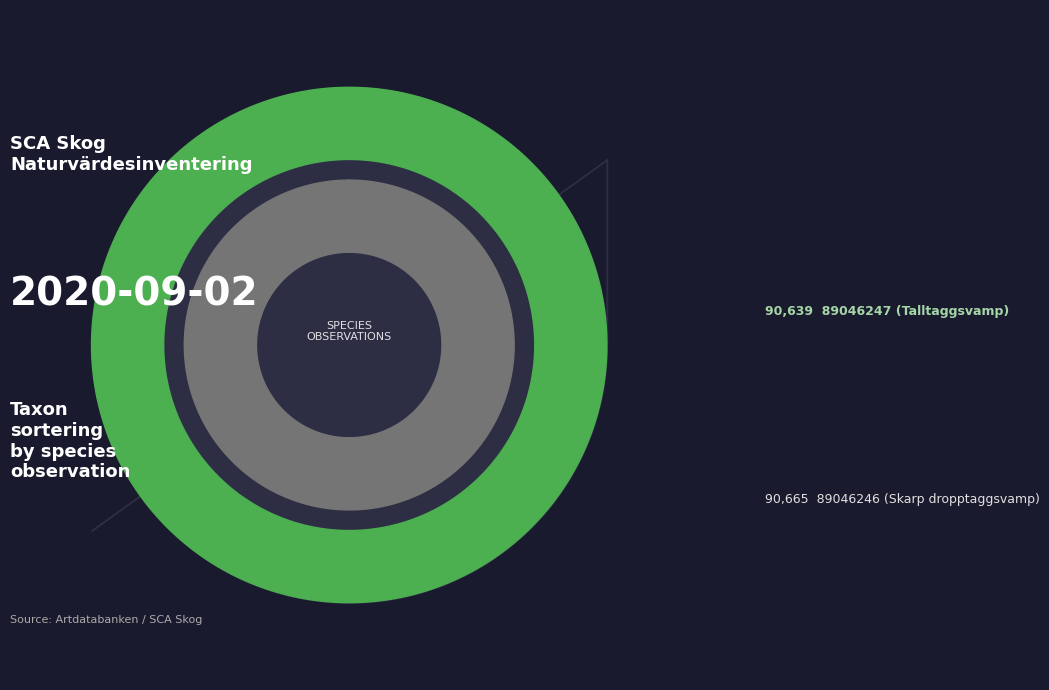

What is the change in value from 89046247 (Talltaggsvamp) to 89046246 (Skarp dropptaggsvamp)?

+26